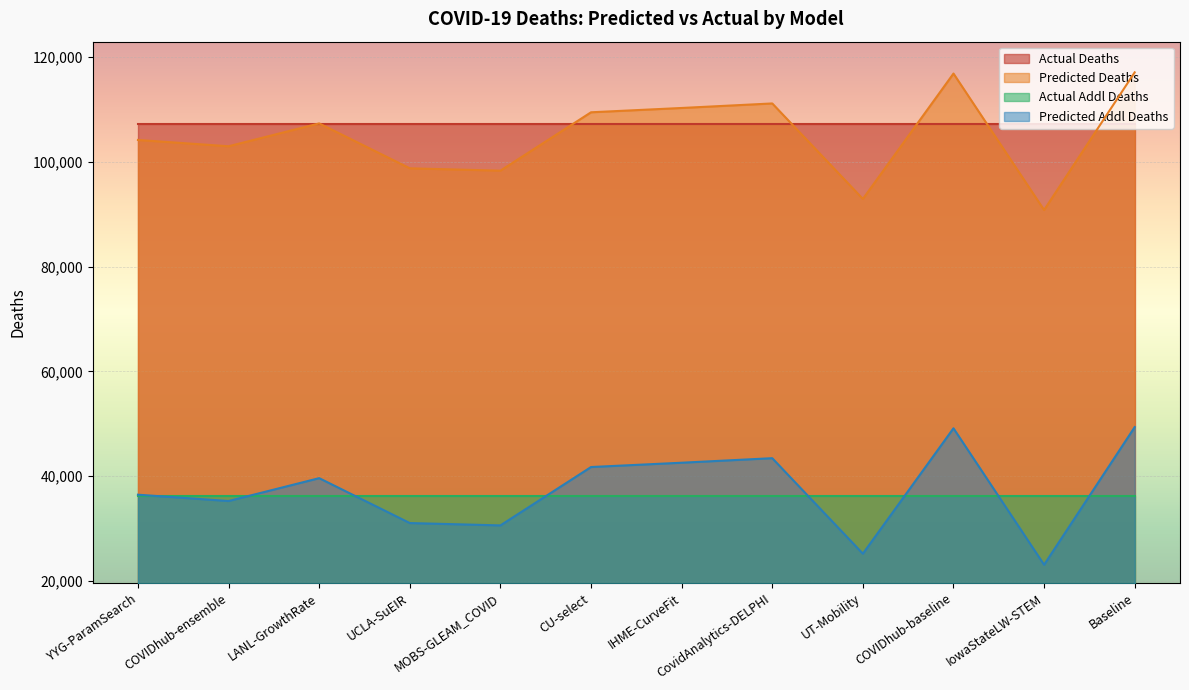

True or false: predicted_deaths and predicted_addl_deaths cross at least once.

False